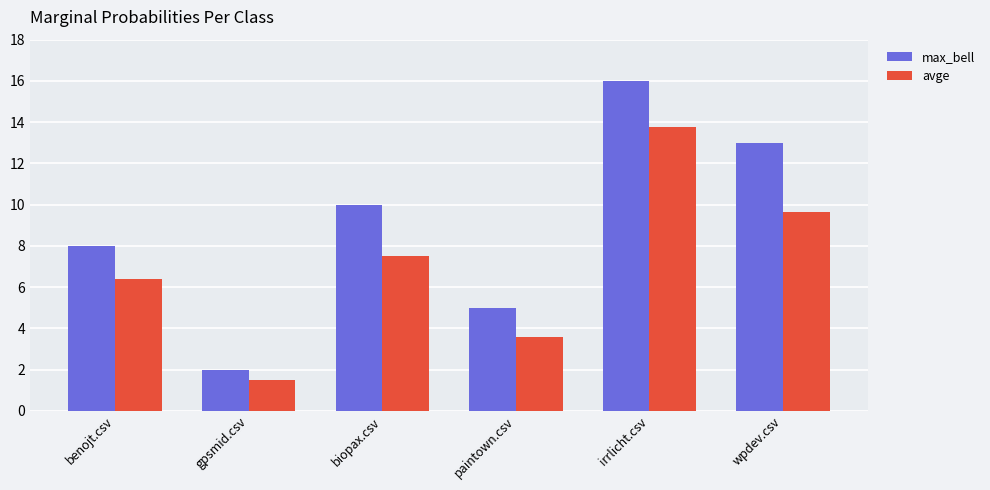

Is the value of max_bell at benojt.csv greater than the value of avge at wpdev.csv?

No